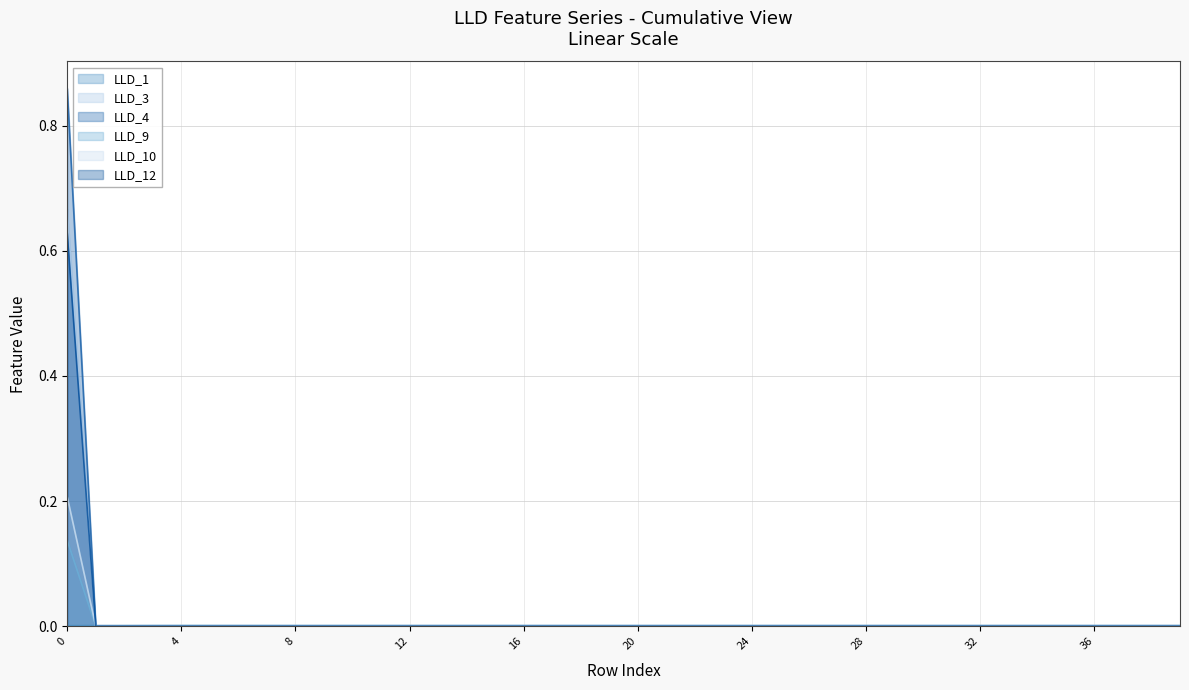

How many distinct data groups are displayed?

6